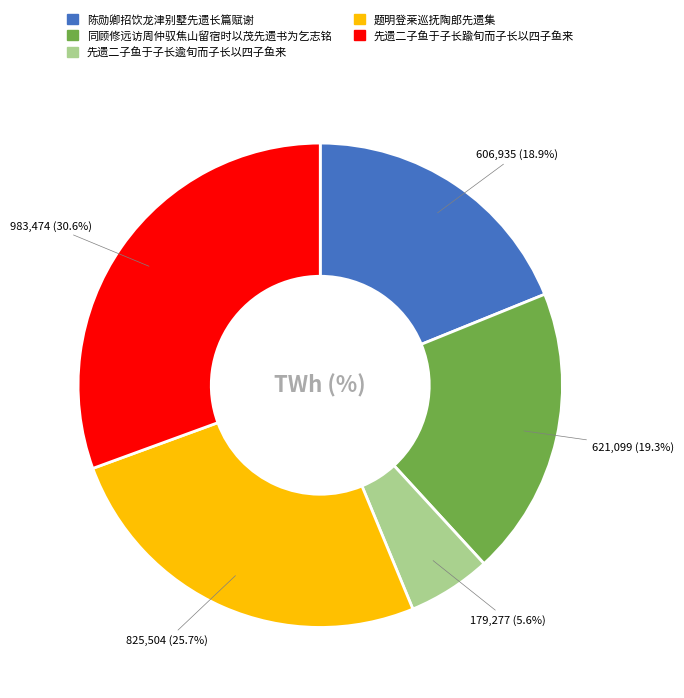

Is 同顾修远访周仲驭焦山留宿时以茂先遗书为乞志铭 the majority of the pie?

No